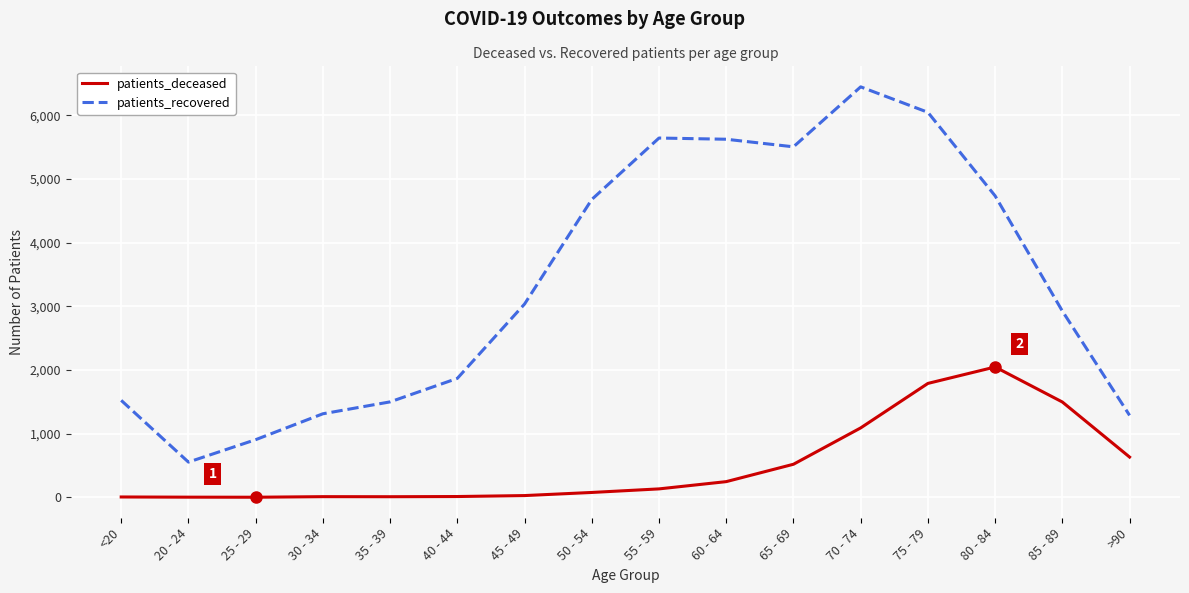

Does the chart have visible grid lines?

Yes